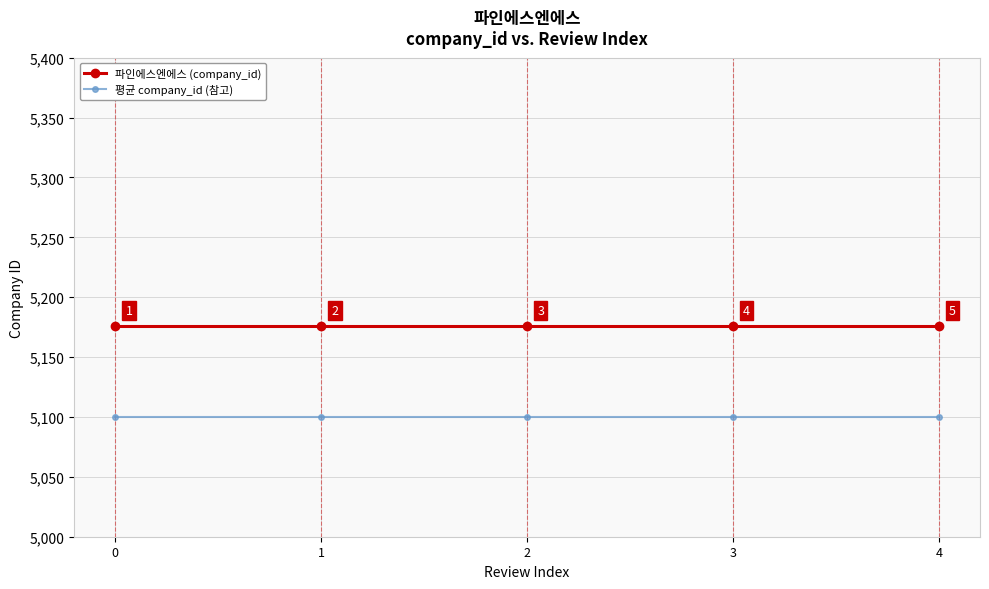

Reading right to left, what are all the values shown in this chart?

파인에스엔에스 (company_id): 5176	5176	5176	5176	5176
평균 company_id (참고): 5100	5100	5100	5100	5100